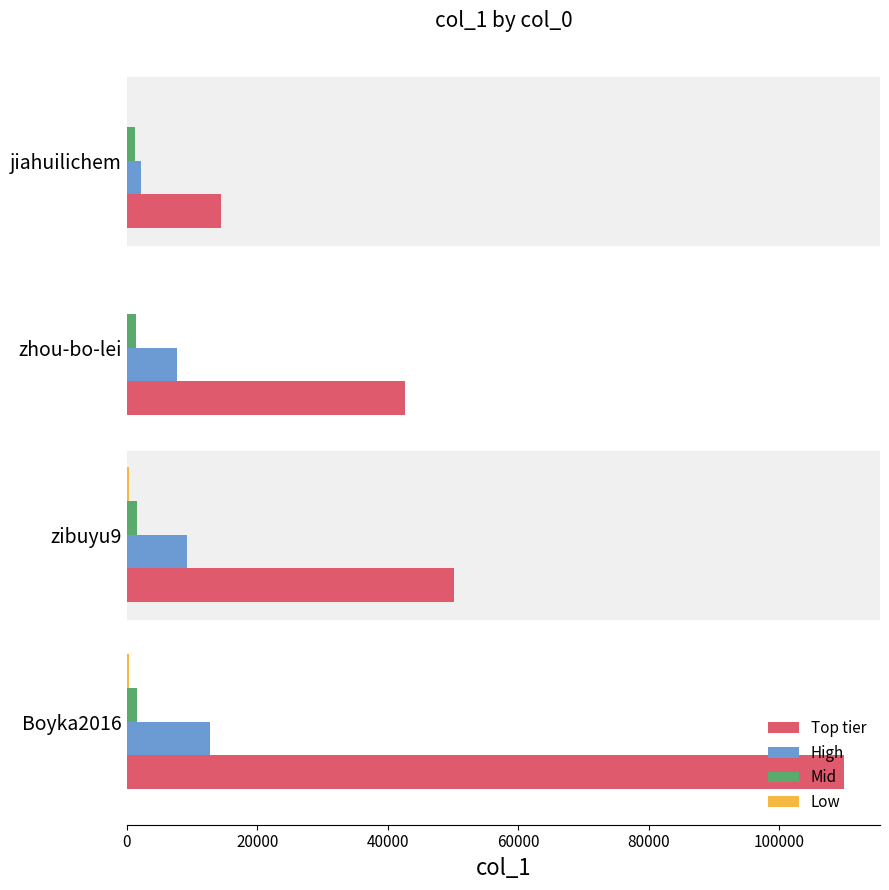

Which series changed the most between zhou-bo-lei and jiahuilichem?

Top tier